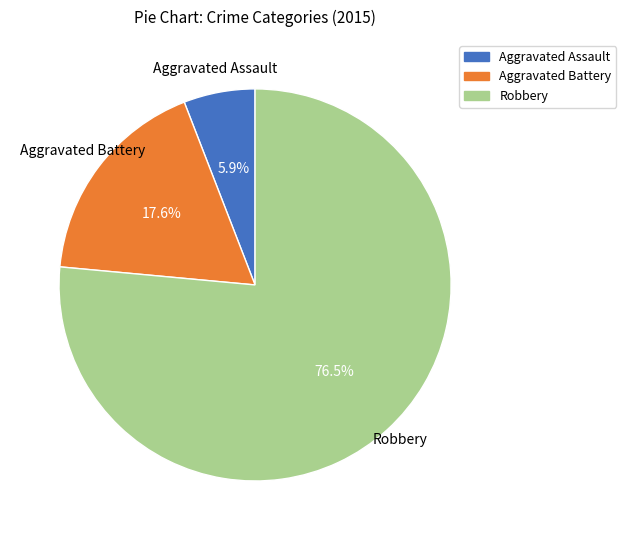

Approximately how many times larger is the value at Robbery compared to Aggravated Battery?

4.3